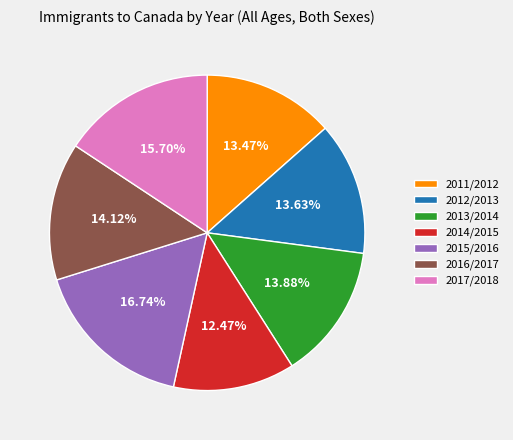

Is there any slice that represents more than half of the pie?

No